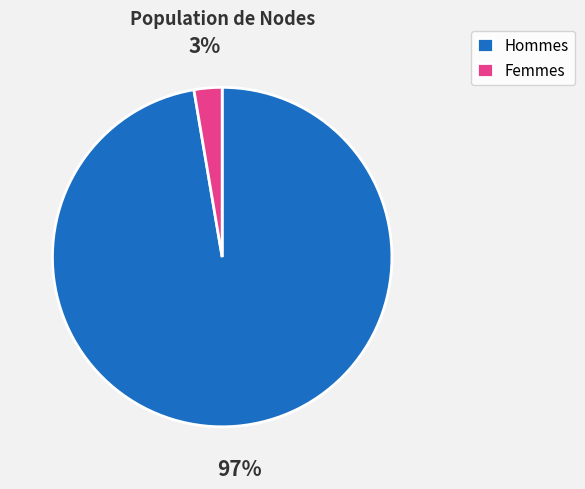

Which has a higher value, Hommes or Femmes?

Hommes